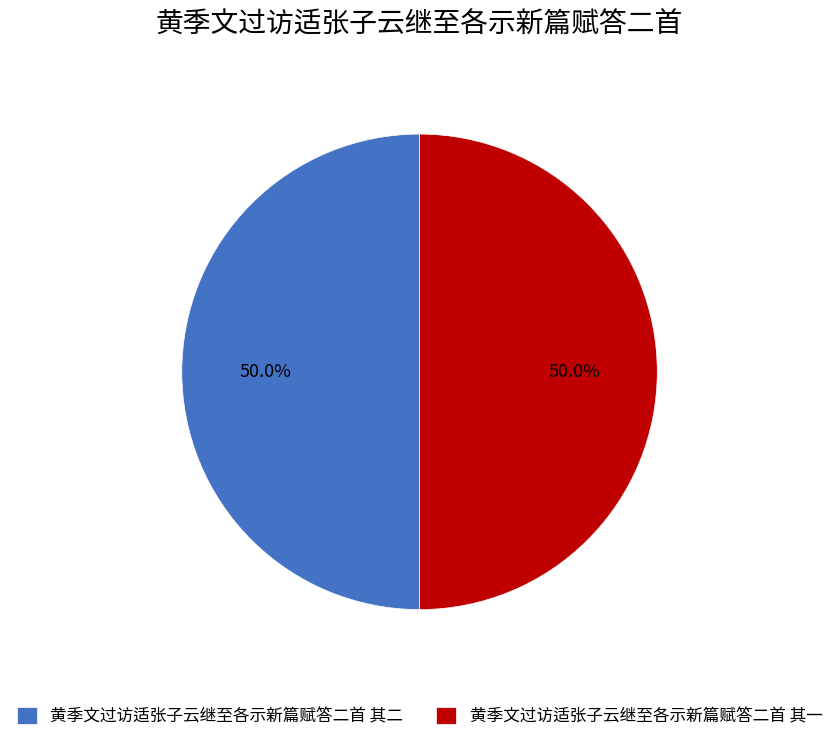

Approximately how many times larger is the value at 黄季文过访适张子云继至各示新篇赋答二首 其一 compared to 黄季文过访适张子云继至各示新篇赋答二首 其二?

1.0